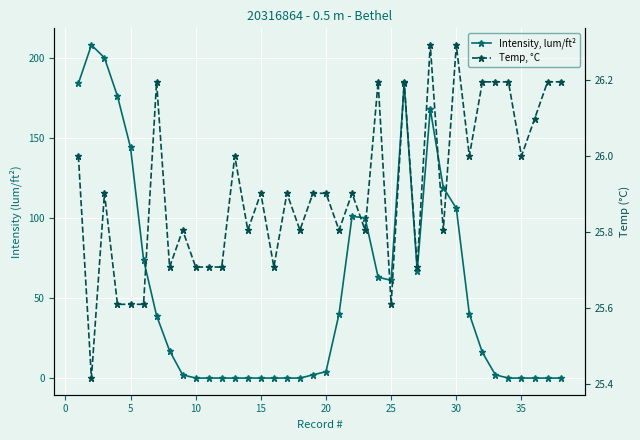

Rank the series by their average value, from lowest to highest.

Temp, °C, Intensity, lum/ft²